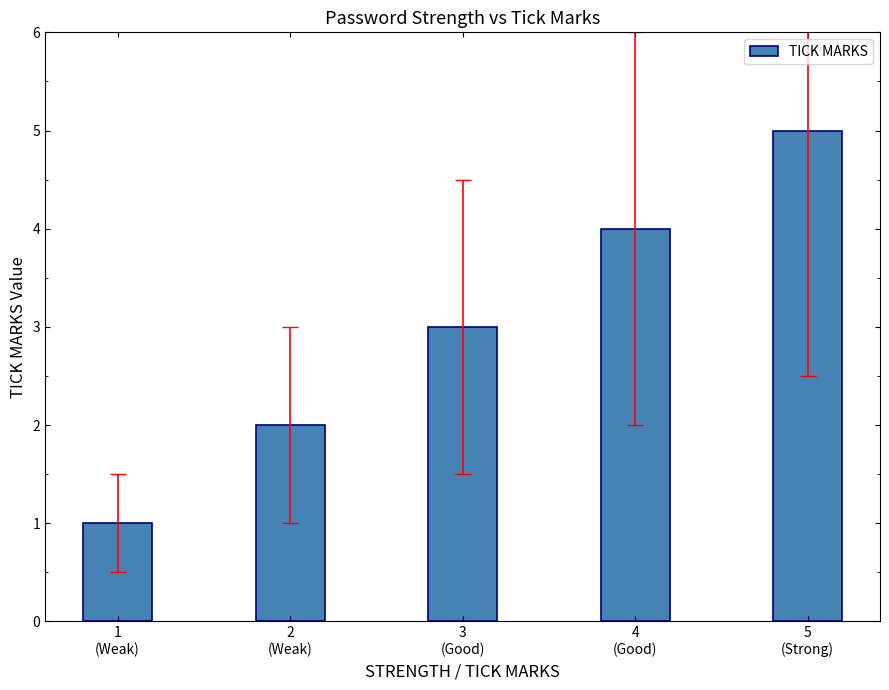

What is the label of the 5th bar from the left?

5
(Strong)